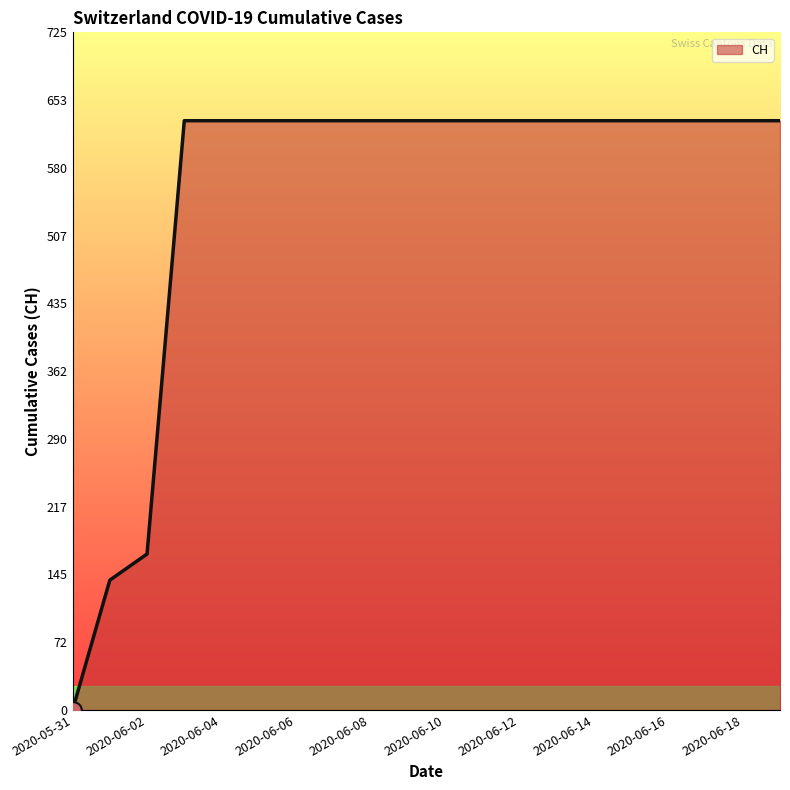

What is the difference between the maximum and minimum values?

631